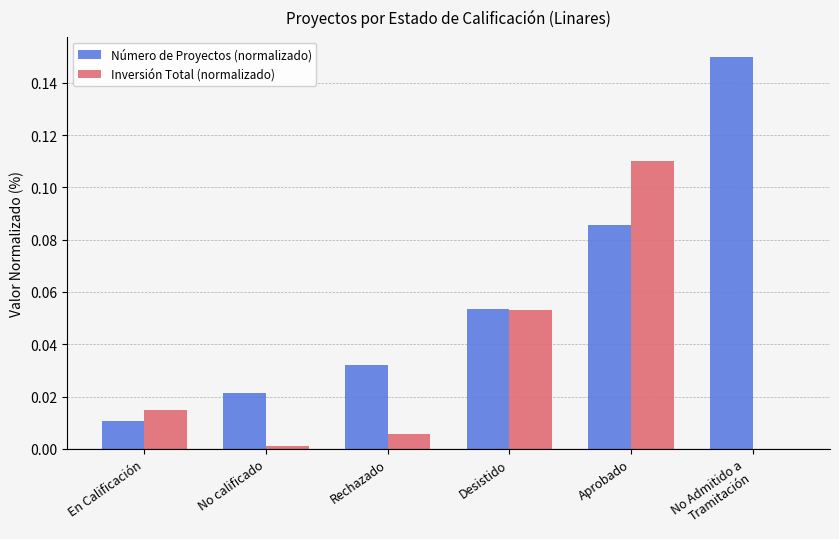

The value of Número de Proyectos (normalizado) at No calificado is 0.0. True or false?

True